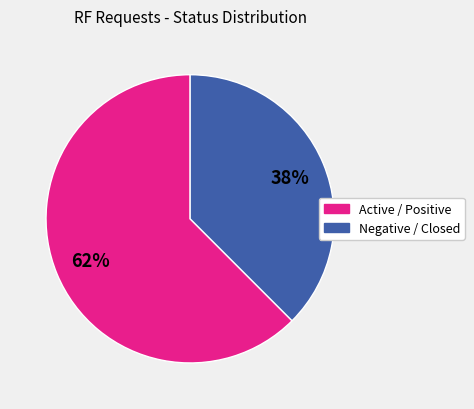

Is there a majority slice in this chart?

Yes